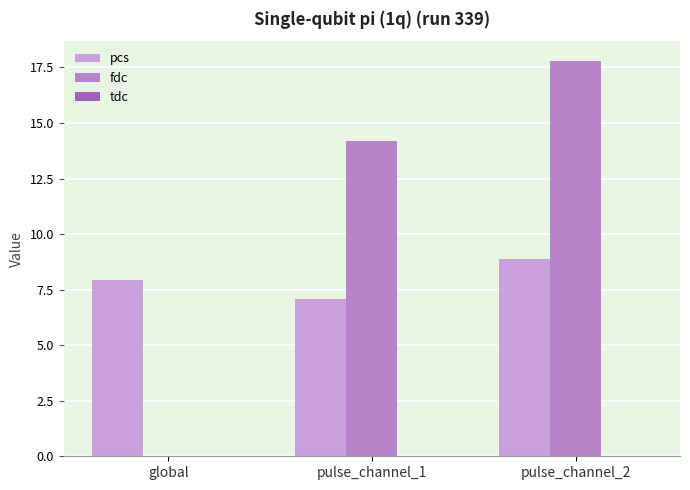

Rank the series at pulse_channel_1 from lowest to highest value.

tdc, pcs, fdc